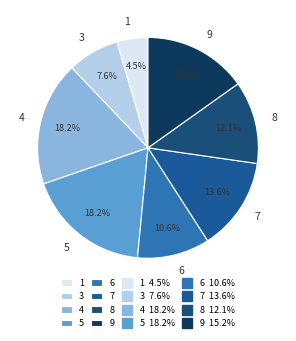

Is there a majority slice in this chart?

No